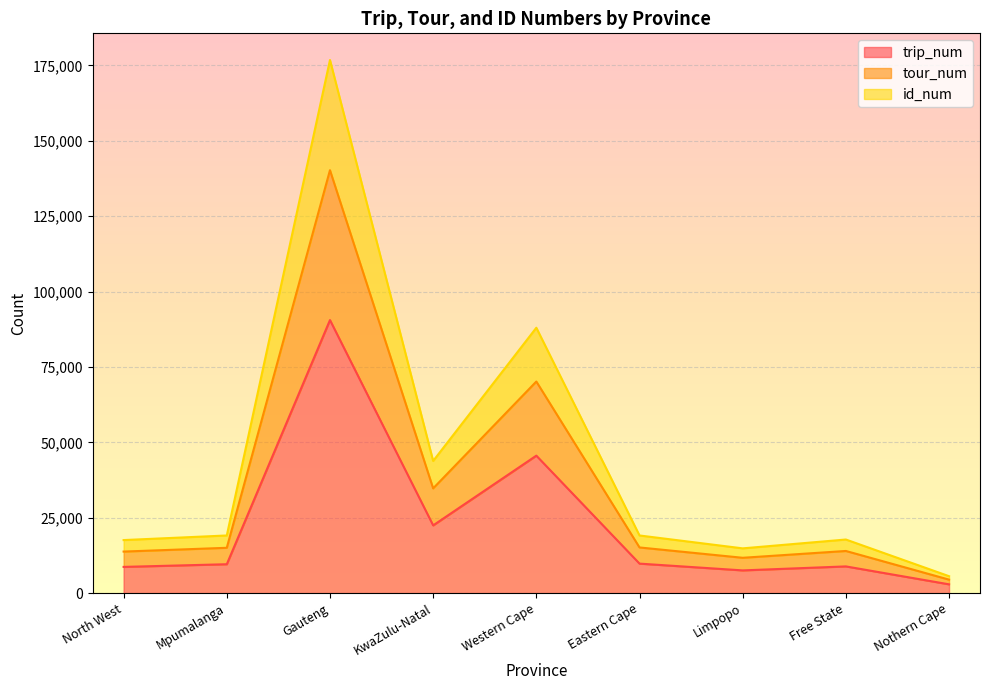

What is the highest value of the trip_num series?

90558